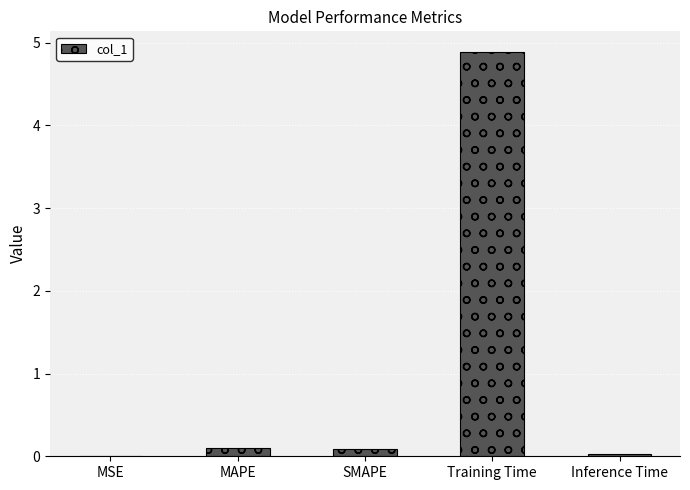

What is the maximum value shown in the chart?

4.9